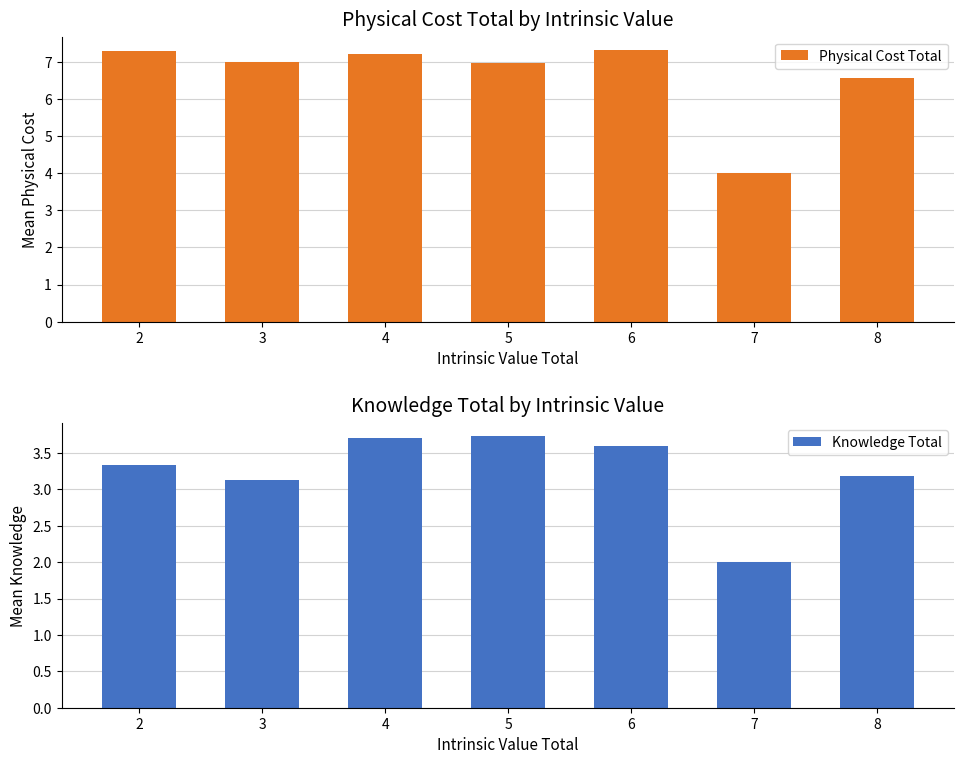

Read the Physical Cost Total value at 2.

7.3